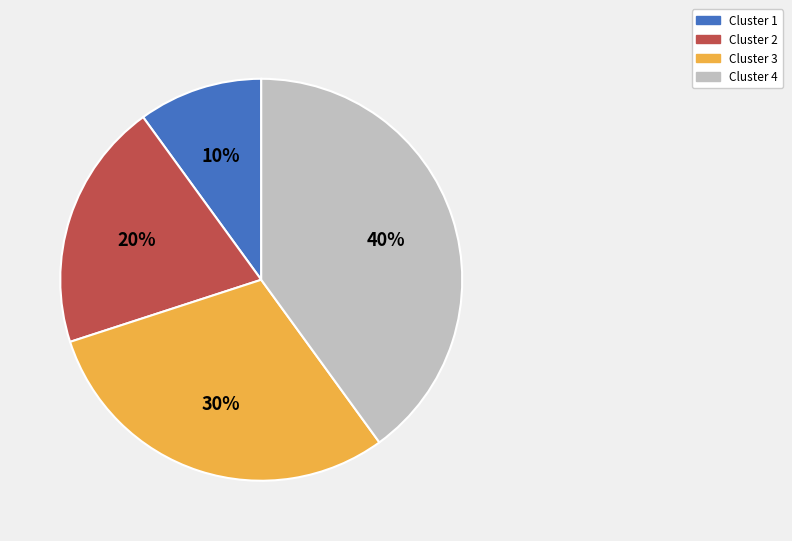

Rank the categories by value from highest to lowest.

Cluster 4, Cluster 3, Cluster 2, Cluster 1